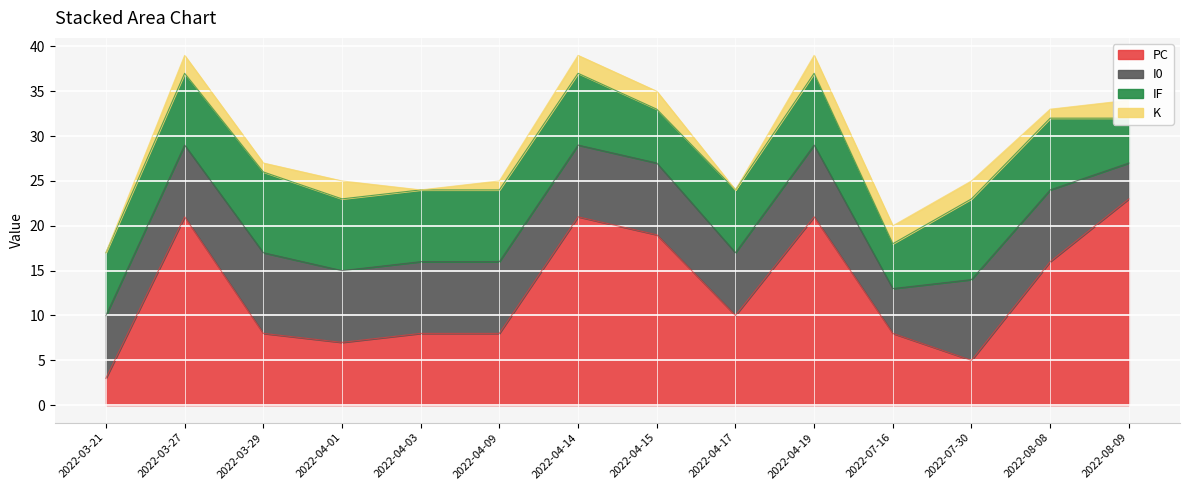

Reading right to left, what are all the values shown in this chart?

PC: 2022-08-09=23	2022-08-08=16	2022-07-30=5	2022-07-16=8	2022-04-19=21	2022-04-17=10	2022-04-15=19	2022-04-14=21	2022-04-09=8	2022-04-03=8	2022-04-01=7	2022-03-29=8	2022-03-27=21	2022-03-21=3
I0: 2022-08-09=4	2022-08-08=8	2022-07-30=9	2022-07-16=5	2022-04-19=8	2022-04-17=7	2022-04-15=8	2022-04-14=8	2022-04-09=8	2022-04-03=8	2022-04-01=8	2022-03-29=9	2022-03-27=8	2022-03-21=7
IF: 2022-08-09=5	2022-08-08=8	2022-07-30=9	2022-07-16=5	2022-04-19=8	2022-04-17=7	2022-04-15=6	2022-04-14=8	2022-04-09=8	2022-04-03=8	2022-04-01=8	2022-03-29=9	2022-03-27=8	2022-03-21=7
K: 2022-08-09=2	2022-08-08=1	2022-07-30=2	2022-07-16=2	2022-04-19=2	2022-04-17=0	2022-04-15=2	2022-04-14=2	2022-04-09=1	2022-04-03=0	2022-04-01=2	2022-03-29=1	2022-03-27=2	2022-03-21=0